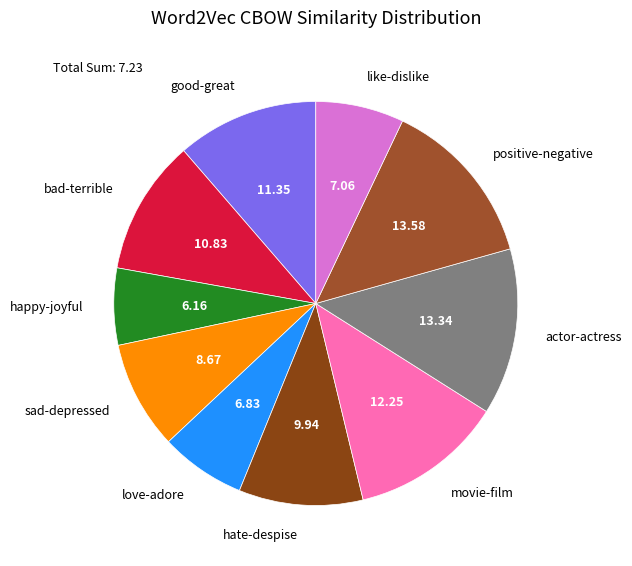

Rank the categories by value from highest to lowest.

positive-negative, actor-actress, movie-film, good-great, bad-terrible, hate-despise, sad-depressed, like-dislike, love-adore, happy-joyful